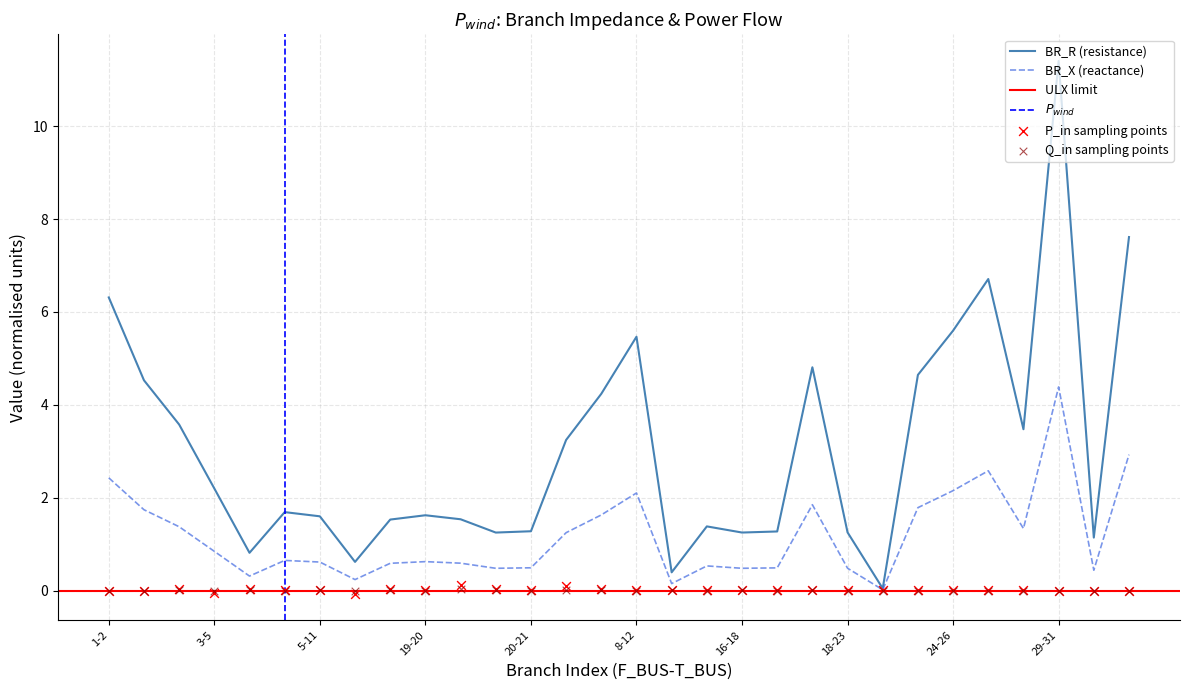

True or false: BR_X (reactance) has a value of 0.6 at 19-20.

True